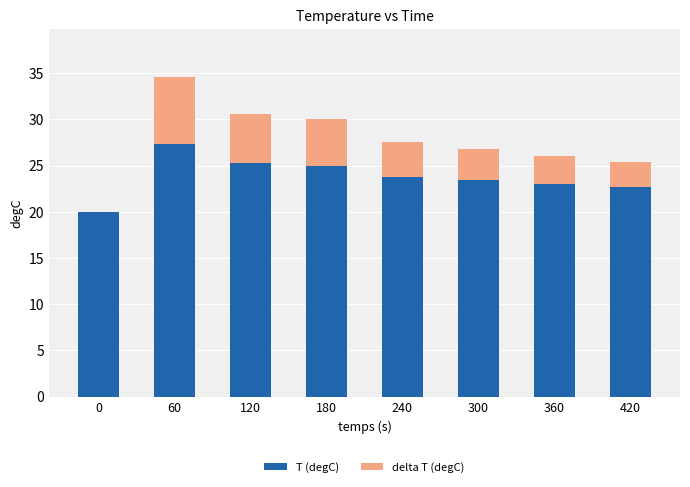

What is the sum of the T (degC) values at 360 and 420?

45.7